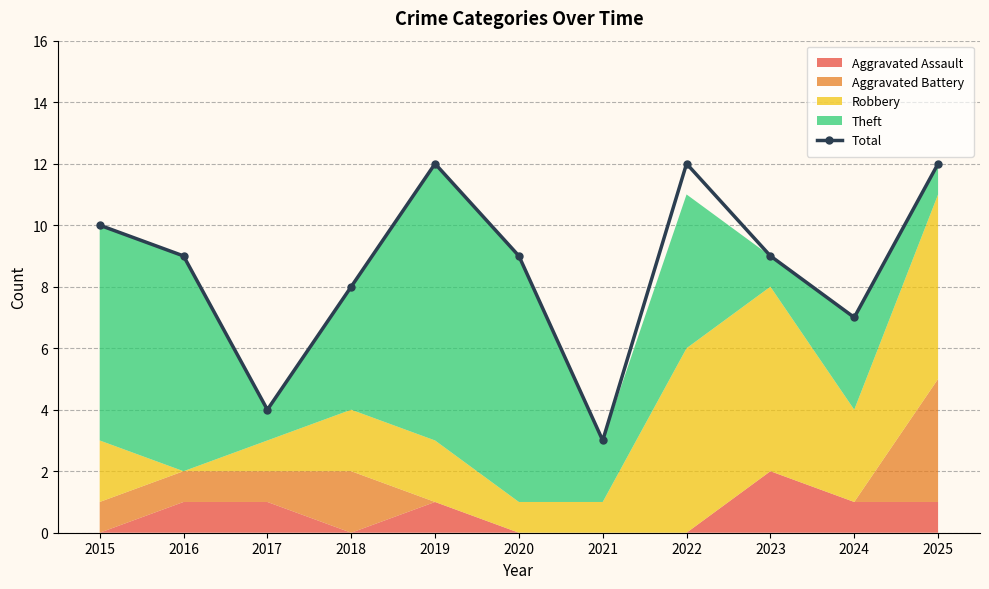

List the labels in order of value, largest first.

2019, 2022, 2025, 2015, 2016, 2020, 2023, 2018, 2024, 2017, 2021